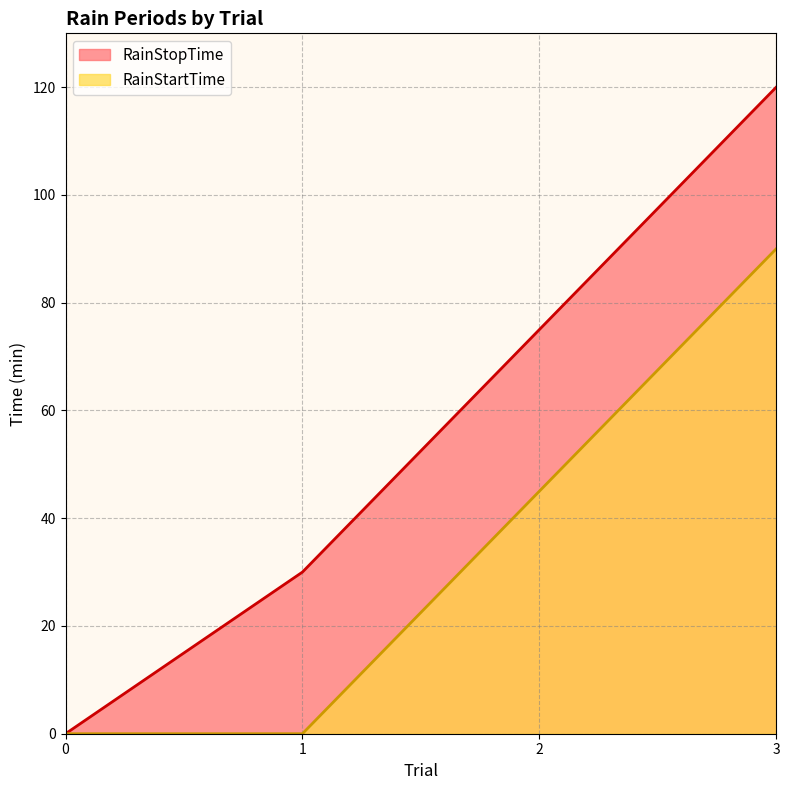

How many lines are shown in the chart?

2